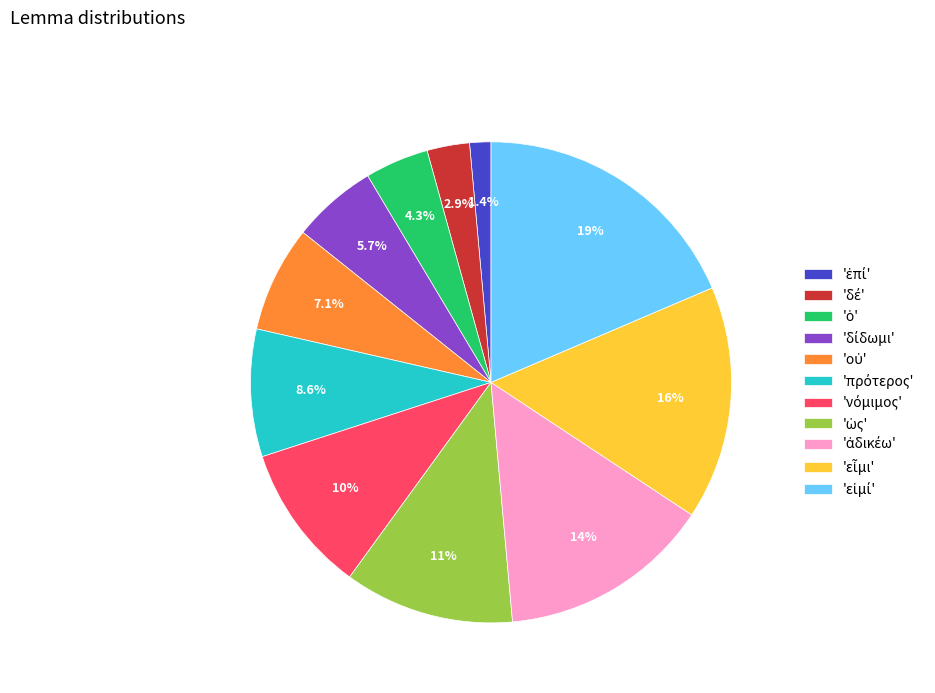

Is there any slice that represents more than half of the pie?

No